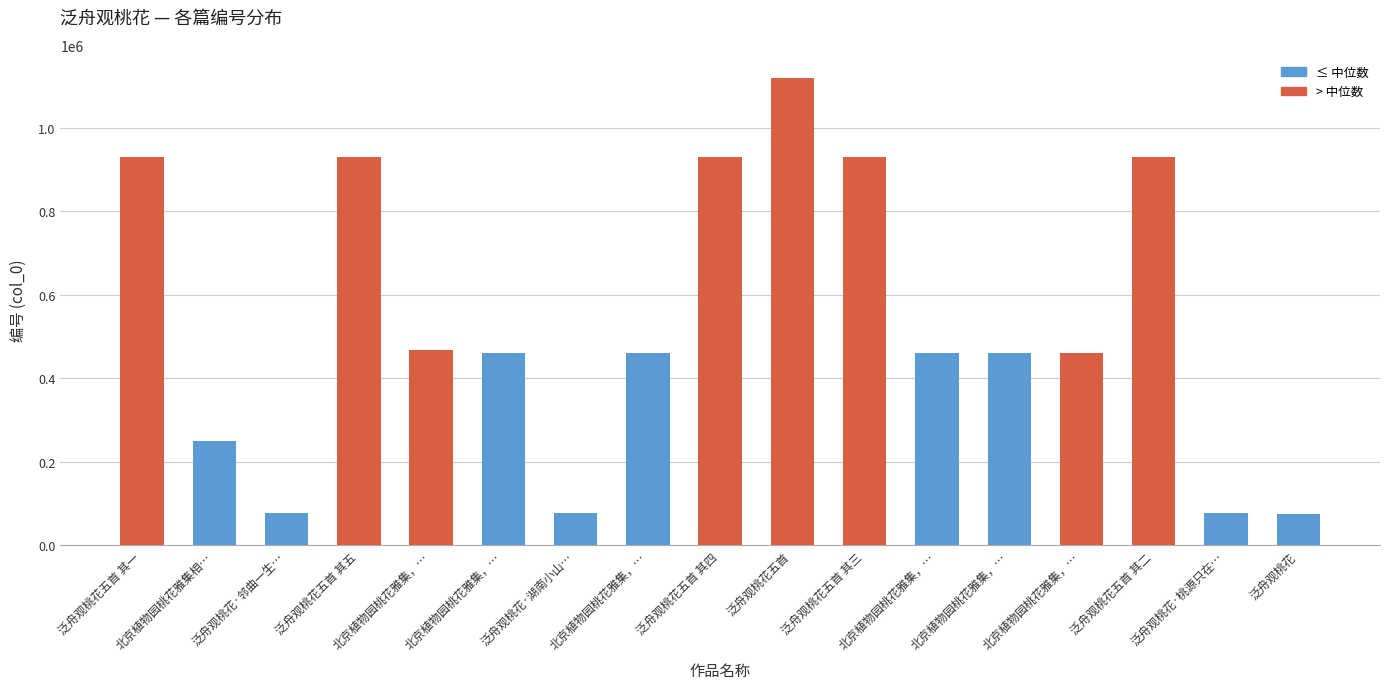

The value at 泛舟观桃花·湖南小山… is 35818. True or false?

False